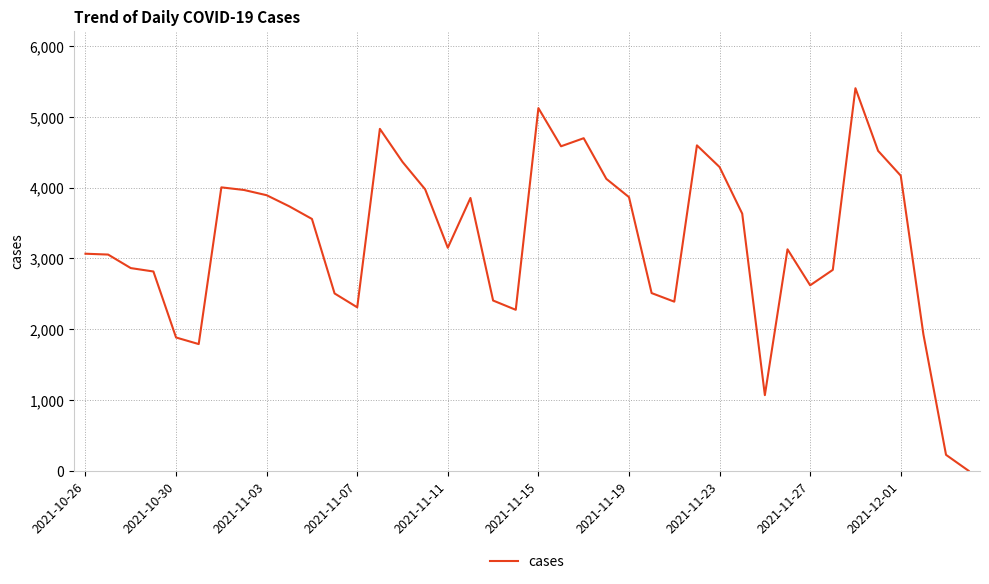

What is the greatest value displayed?

5404